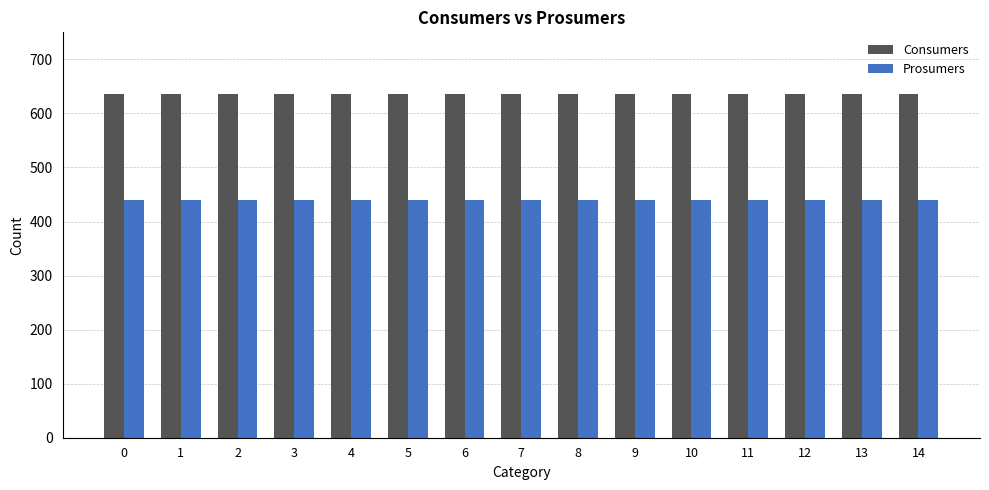

The value of Consumers at 5 is 635. True or false?

True